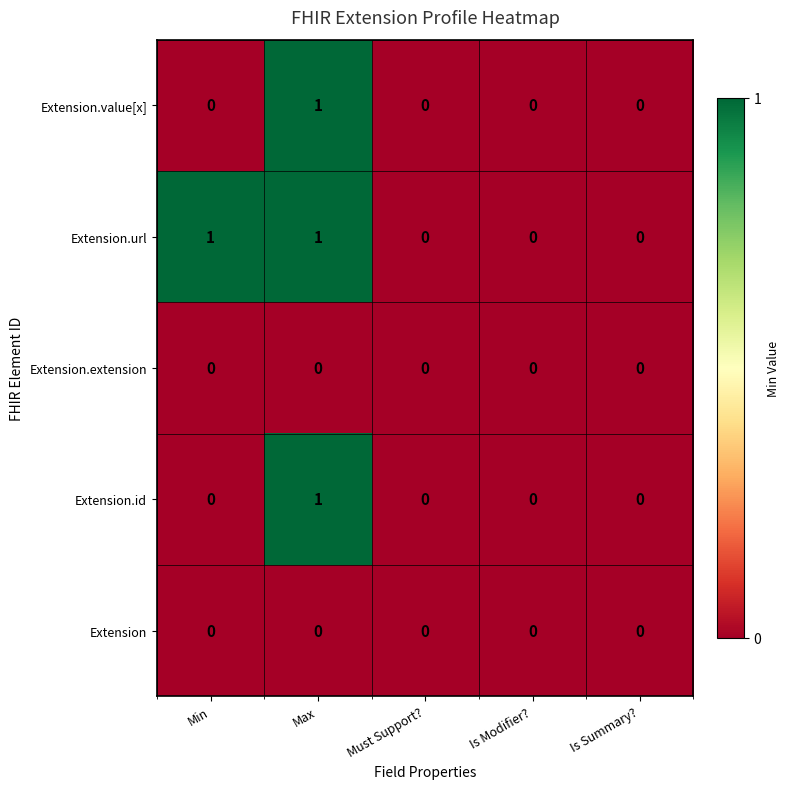

Reading right to left, extract all data points from this chart.

Extension.value[x]: 0	0	0	1	0
Extension.url: 0	0	0	1	1
Extension.extension: 0	0	0	0	0
Extension.id: 0	0	0	1	0
Extension: 0	0	0	0	0